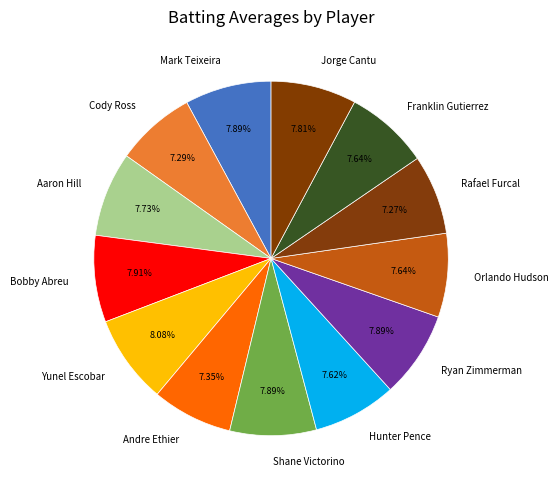

Is there a majority slice in this chart?

No